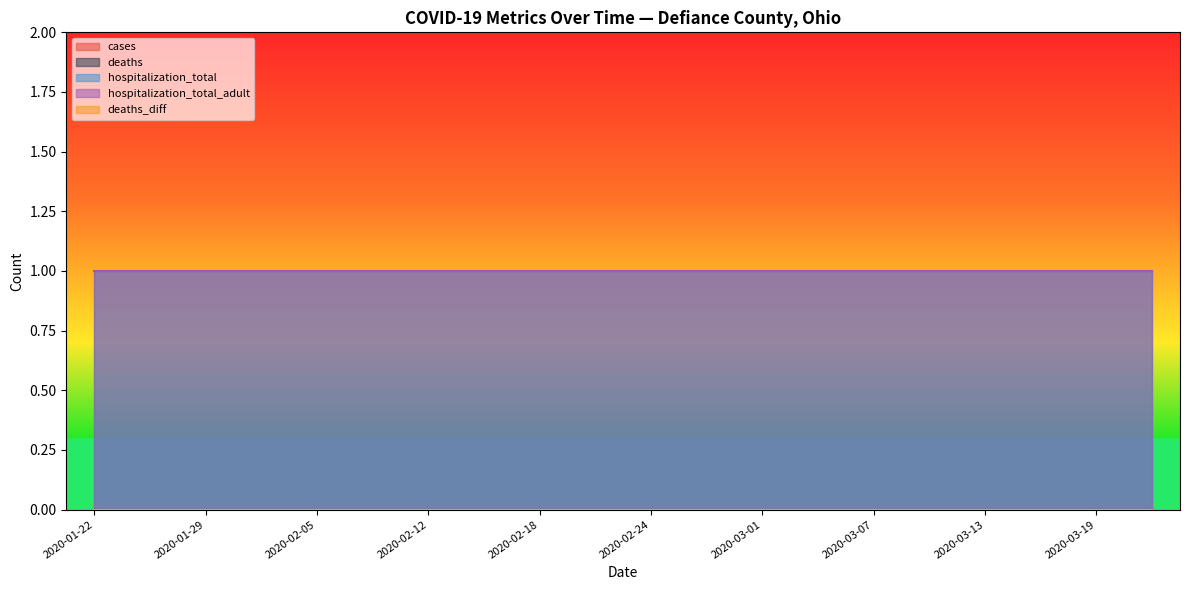

At which label is hospitalization_total_adult closest to 1?

2020-01-22